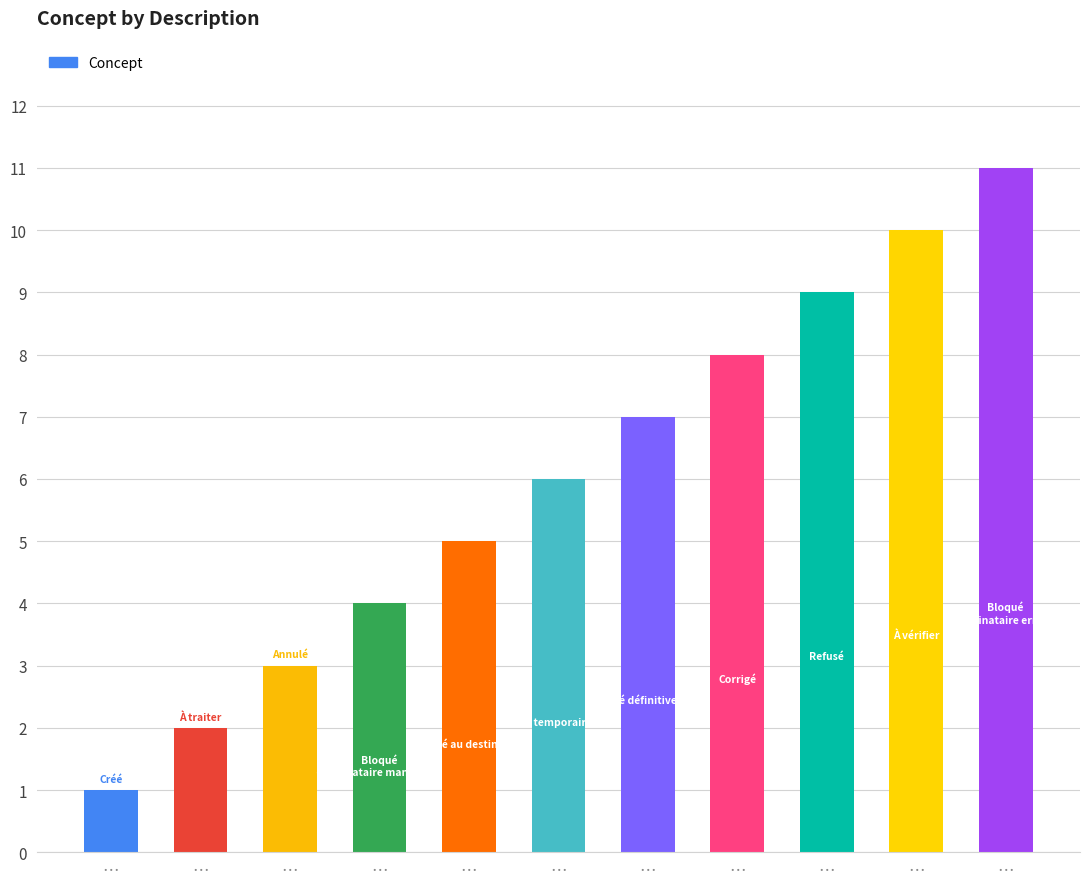

What is the sum of the values at … and …?

12